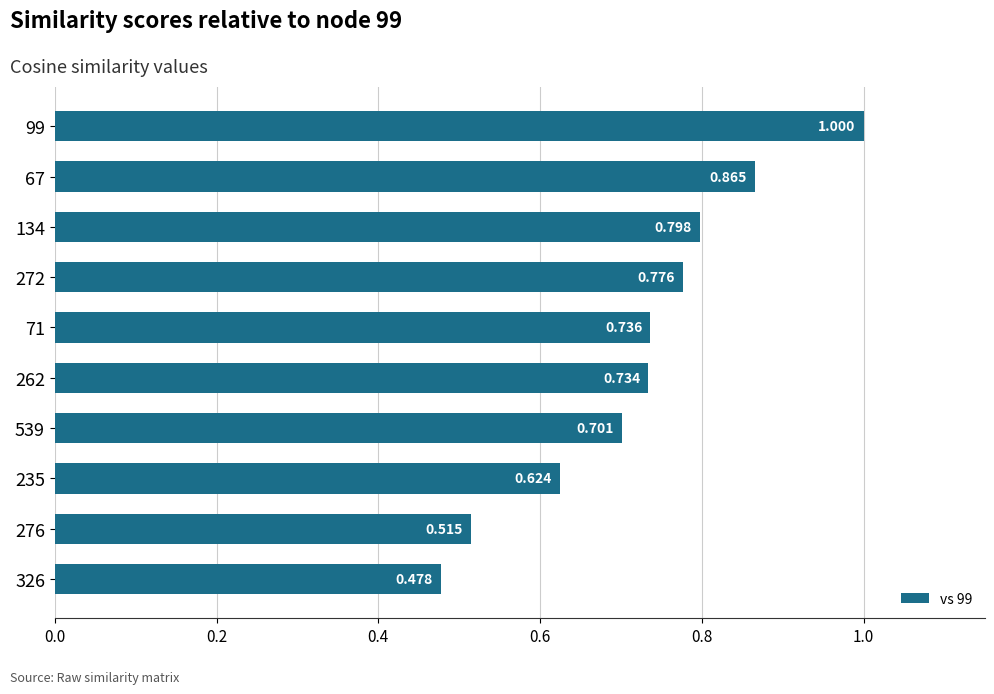

How many categories are shown in the chart?

10